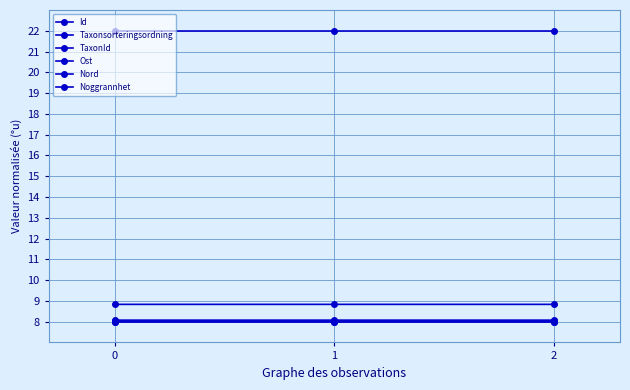

Which series has the largest range (max minus min)?

TaxonId